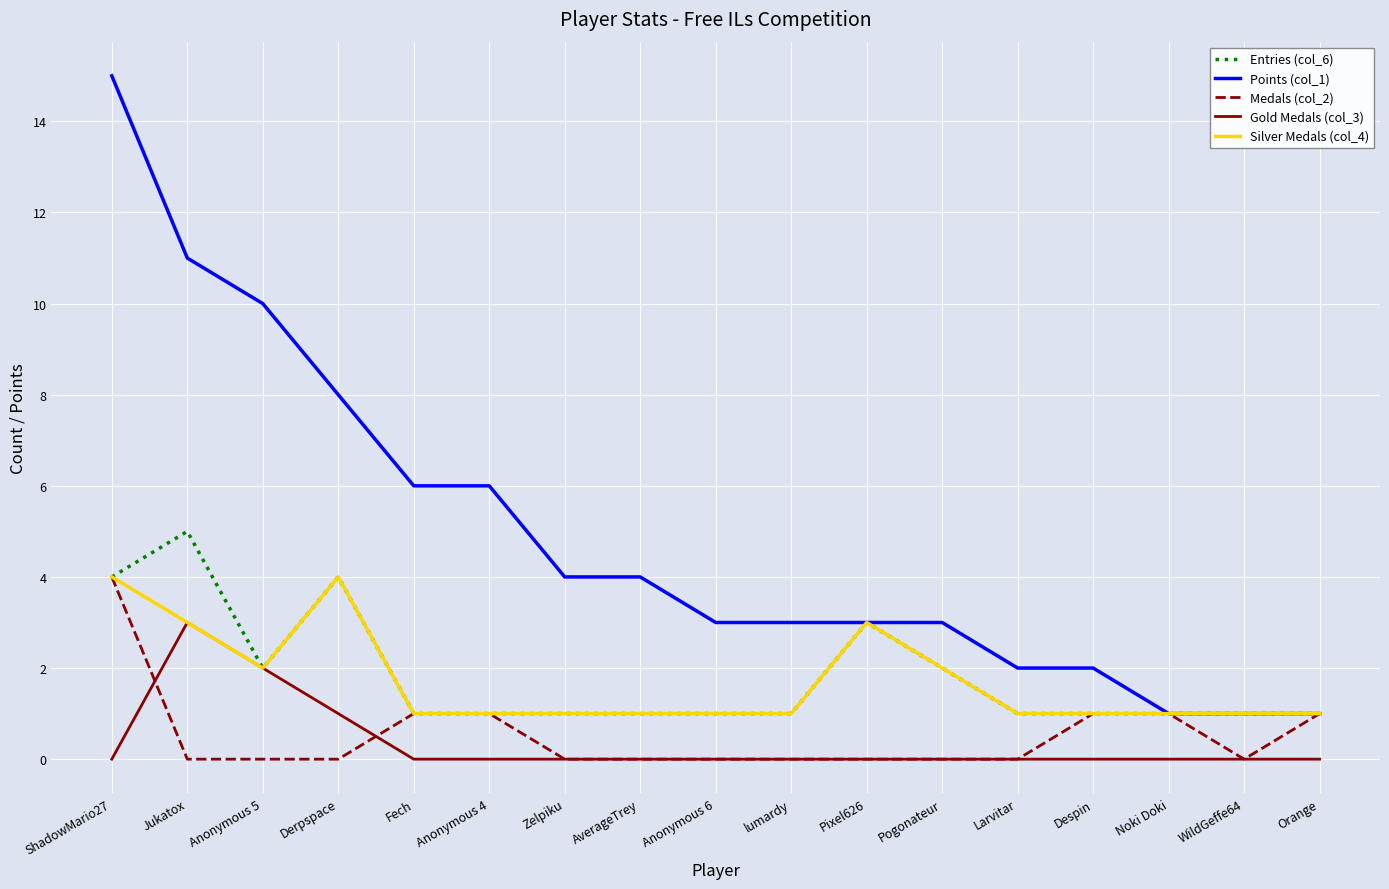

Which series has the largest range (max minus min)?

Points (col_1)